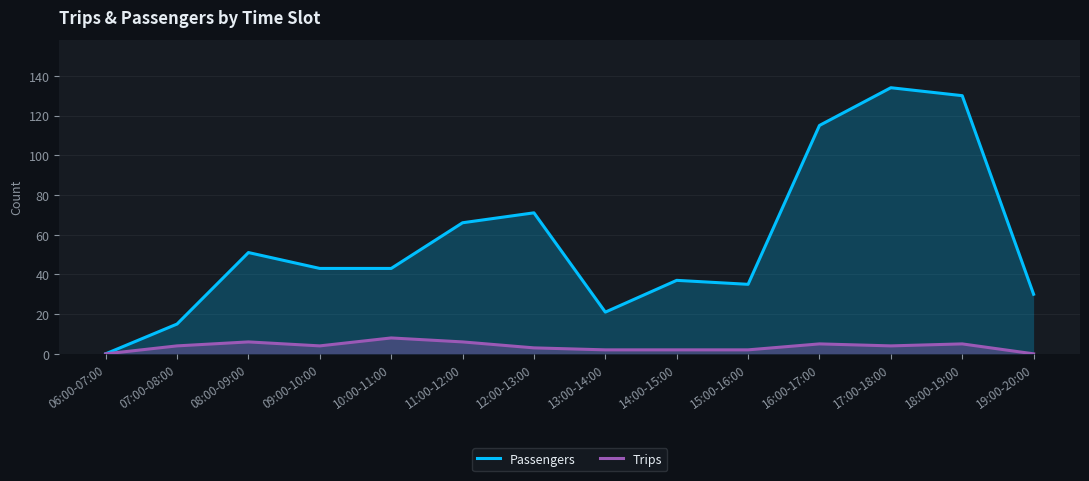

True or false: Trips and Passengers cross at least once.

False